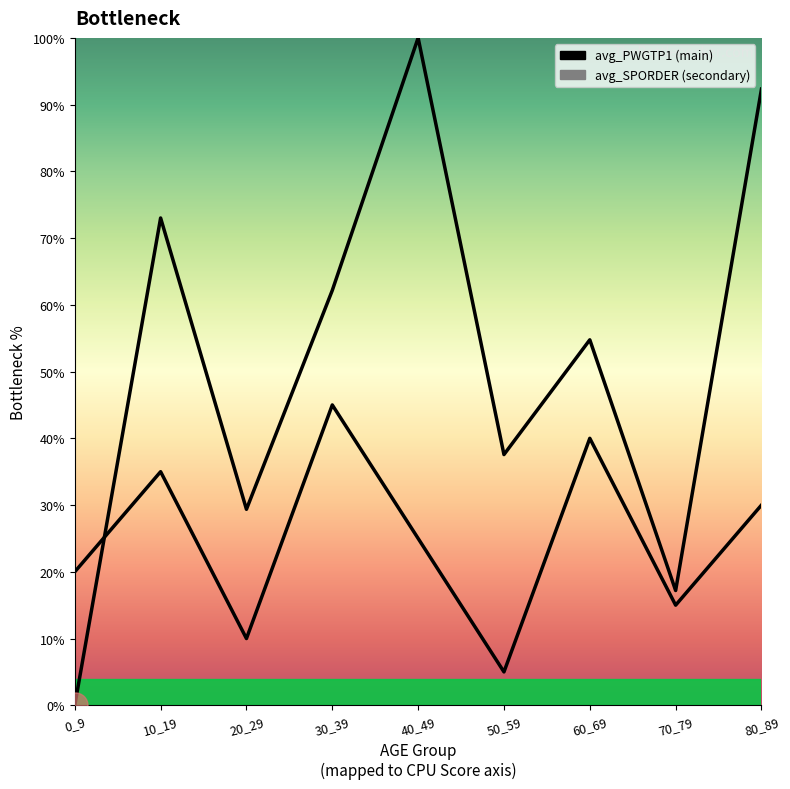

How many lines are shown in the chart?

2